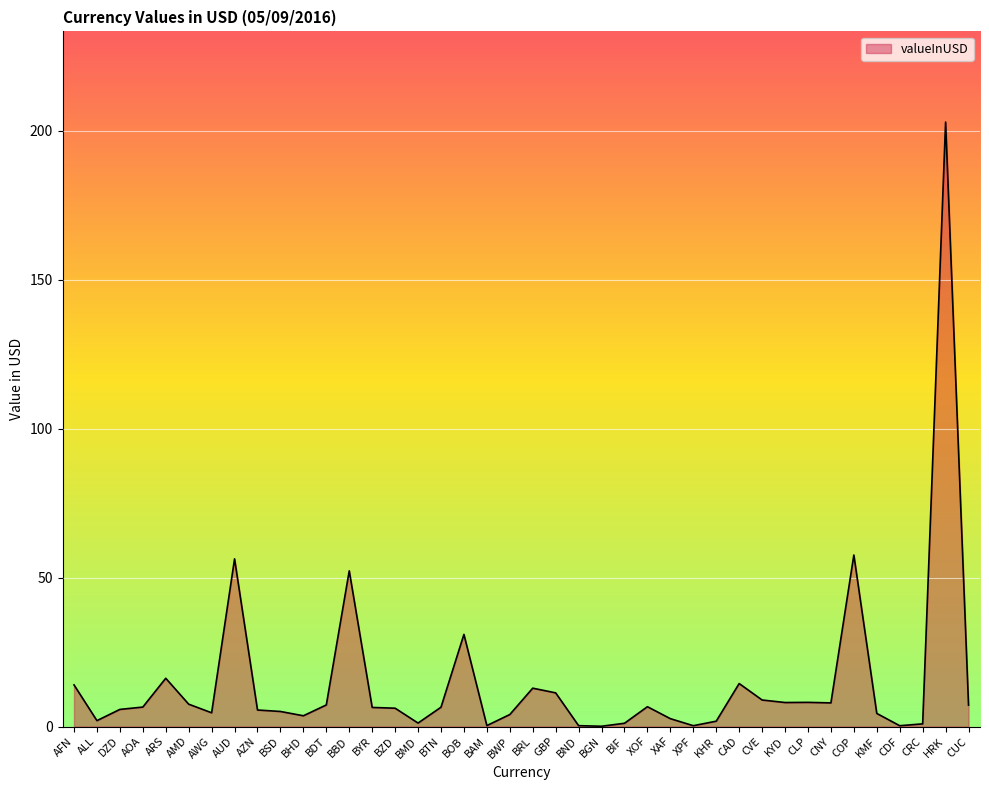

At which category does the data reach its first local valley?

ALL